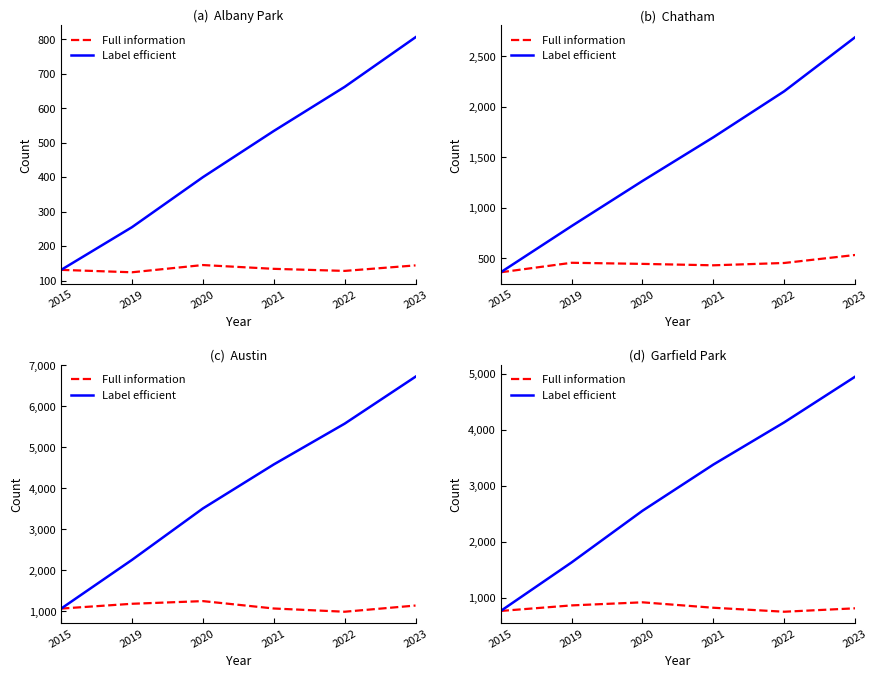

True or false: Full information has more than 1 points higher than both neighbors.

False